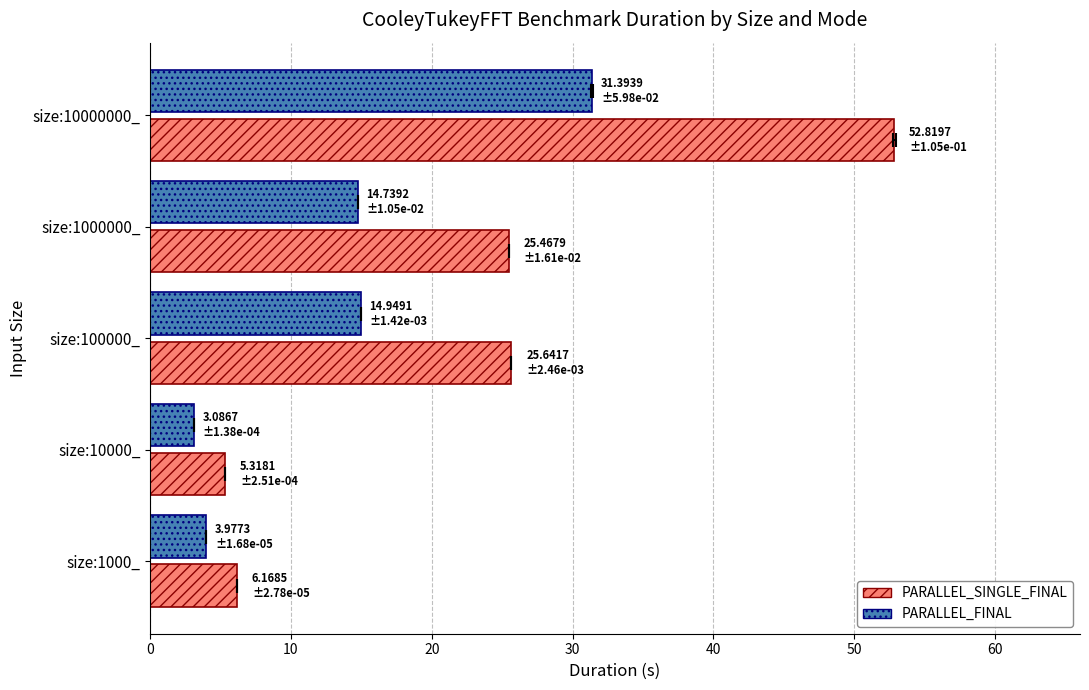

True or false: PARALLEL_FINAL has a value of 4.0 at size:1000_.

True